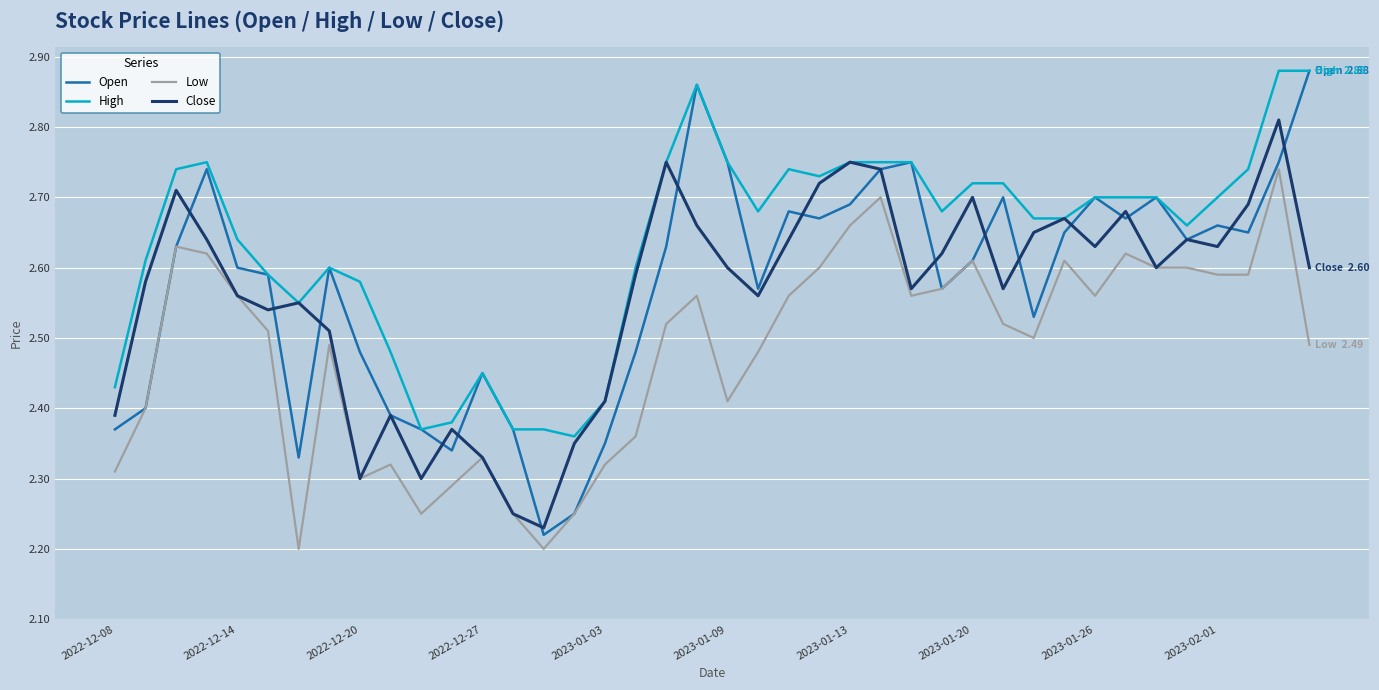

Which series has the largest total across all categories?

High